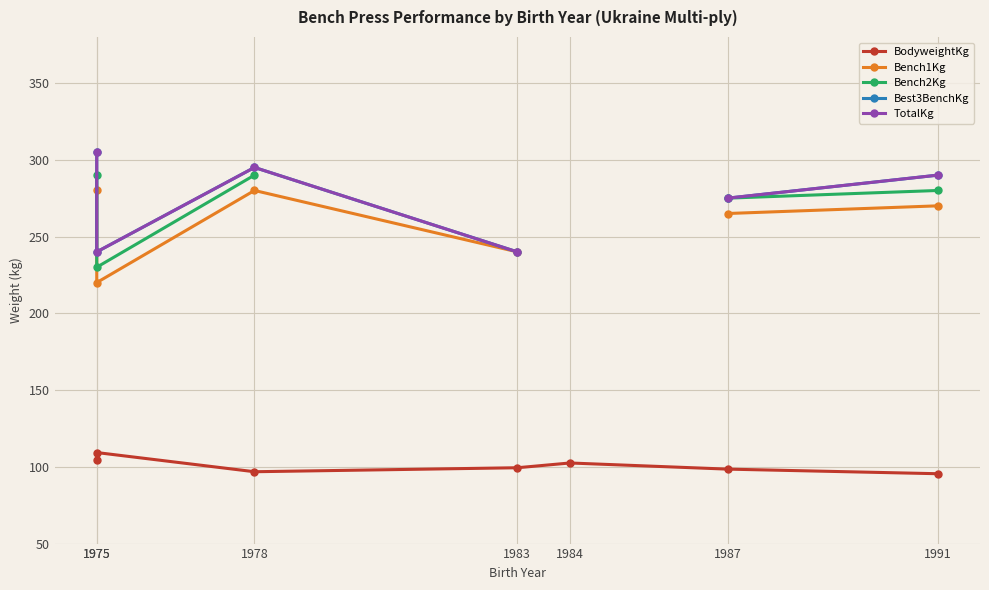

True or false: Bench2Kg and TotalKg cross at least once.

False